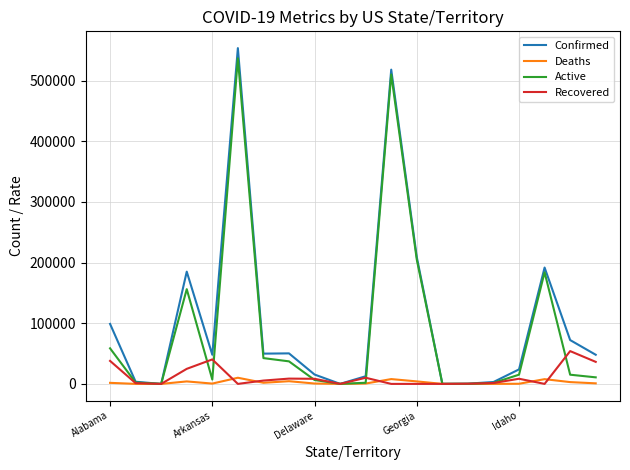

What is the maximum value shown in the chart?

553552